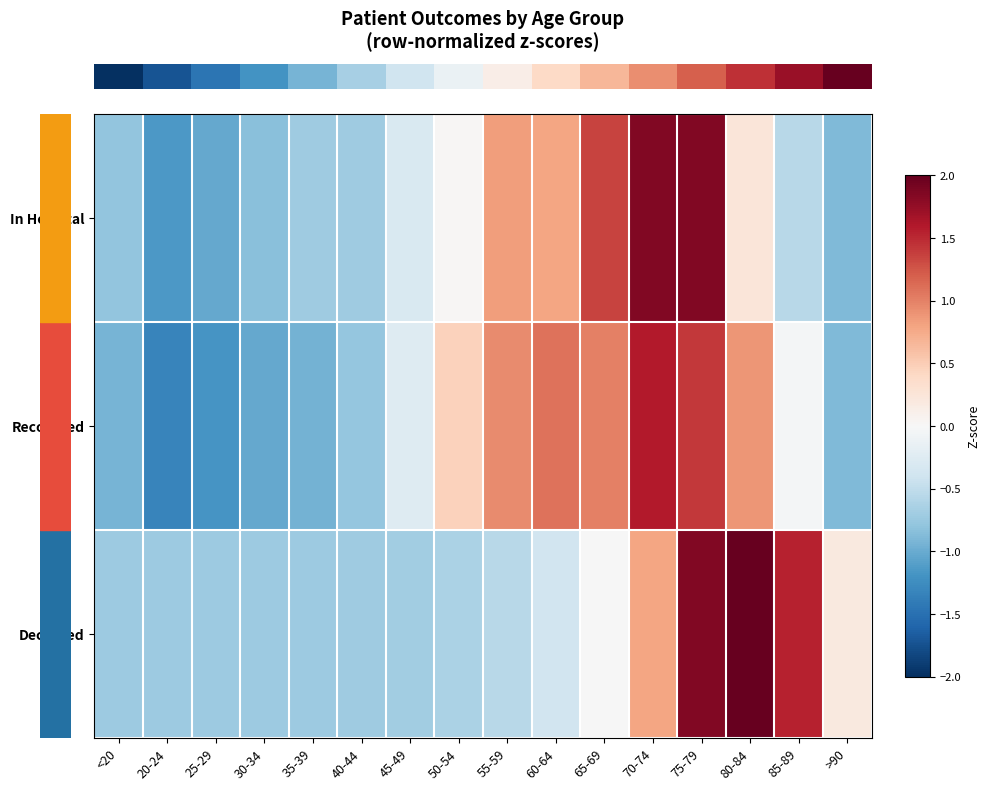

Reading left to right, extract all data points from this chart.

row_0: <20=-0.8	20-24=-1.2	25-29=-1.0	30-34=-0.8	35-39=-0.7	40-44=-0.7	45-49=-0.3	50-54=0.0	55-59=0.8	60-64=0.8	65-69=1.4	70-74=1.9	75-79=1.9	80-84=0.2	85-89=-0.6	>90=-0.9
row_1: <20=-0.9	20-24=-1.3	25-29=-1.2	30-34=-1.0	35-39=-1.0	40-44=-0.8	45-49=-0.3	50-54=0.5	55-59=1.0	60-64=1.1	65-69=1.0	70-74=1.6	75-79=1.4	80-84=0.9	85-89=-0.0	>90=-0.9
row_2: <20=-0.7	20-24=-0.7	25-29=-0.7	30-34=-0.7	35-39=-0.7	40-44=-0.7	45-49=-0.7	50-54=-0.6	55-59=-0.6	60-64=-0.4	65-69=-0.0	70-74=0.8	75-79=1.8	80-84=2.0	85-89=1.5	>90=0.2